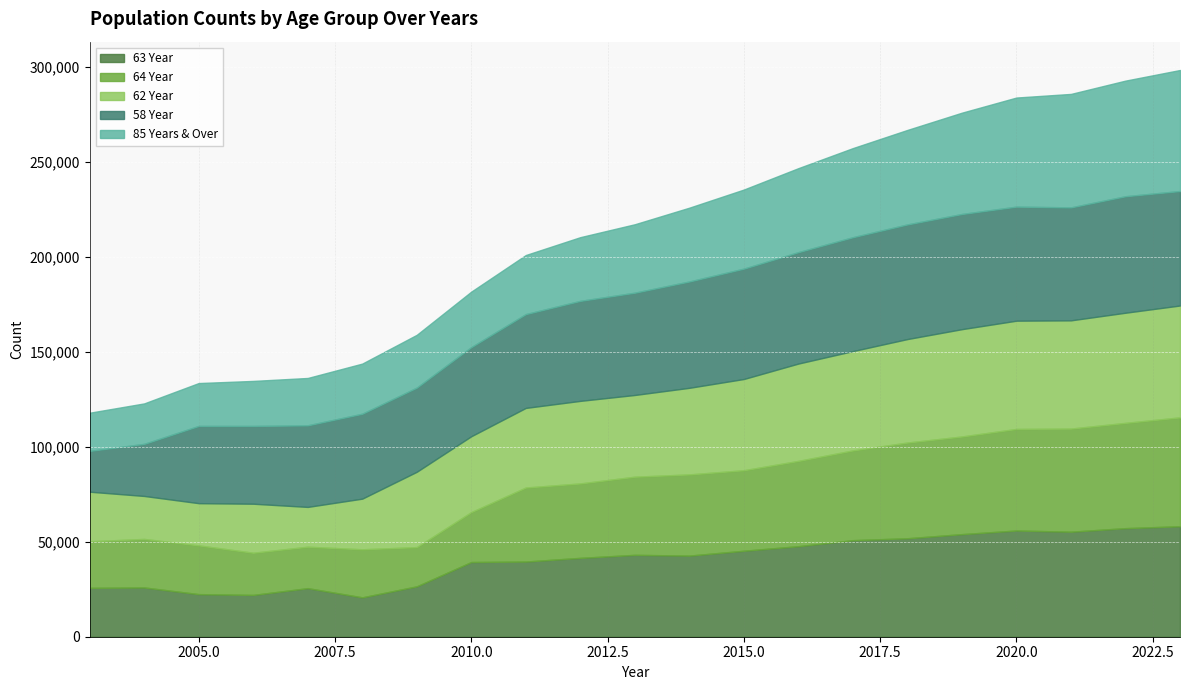

What is the value of the 62 Year point at the 1st from the left?

26112